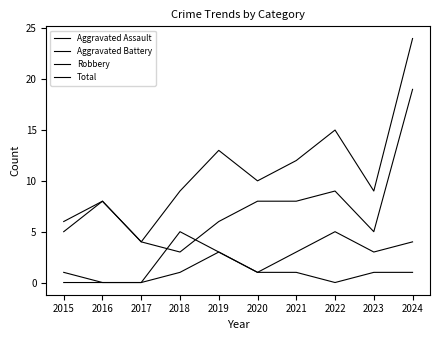

List the series in order of their peak value, lowest first.

Aggravated Assault, Aggravated Battery, Robbery, Total